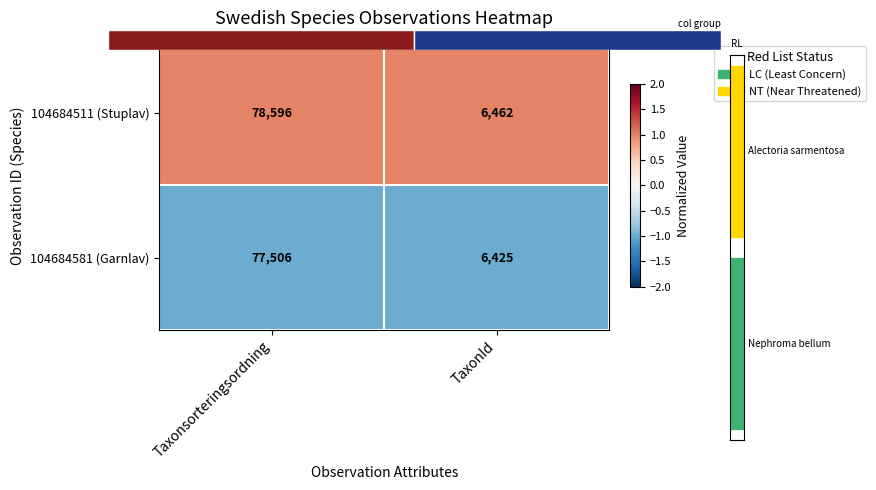

List the series in order of their peak value, highest first.

104684511 (Stuplav), 104684581 (Garnlav)